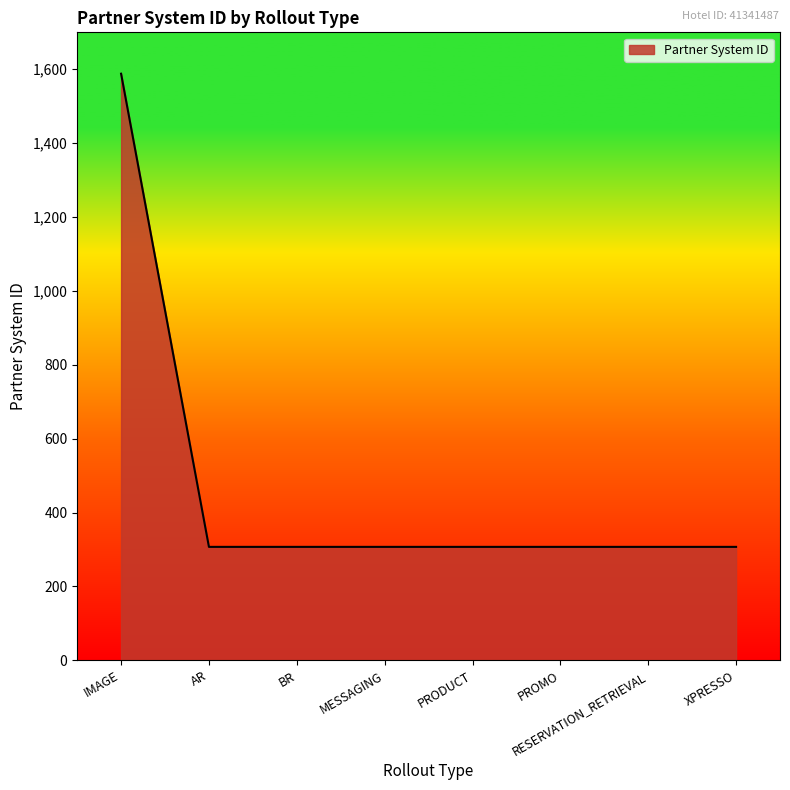

Is it true that the value at RESERVATION_RETRIEVAL is 170?

False